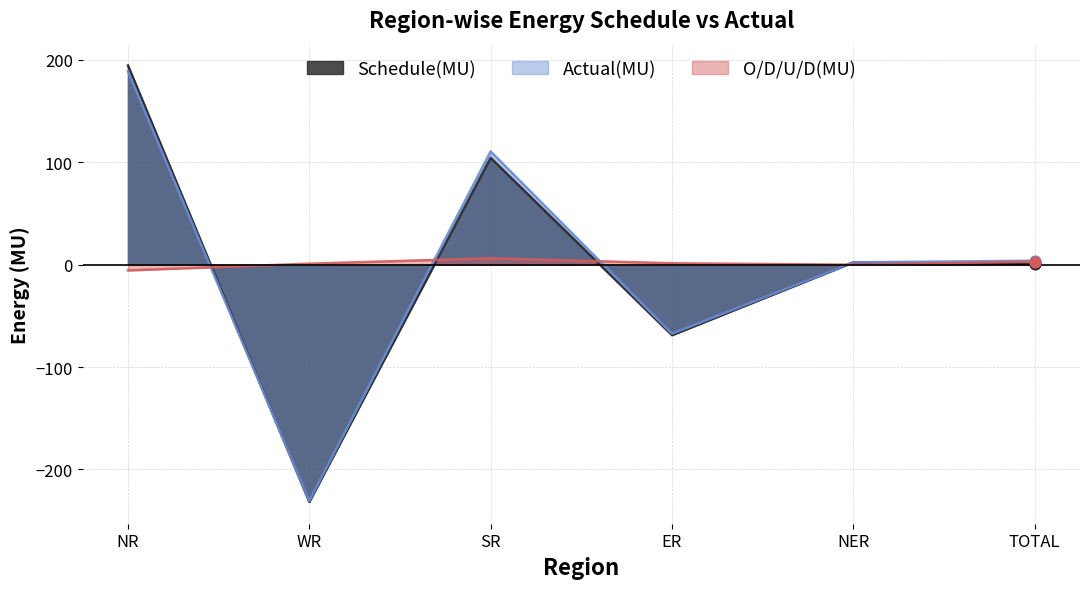

Which series reaches the minimum Y coordinate?

Schedule(MU)